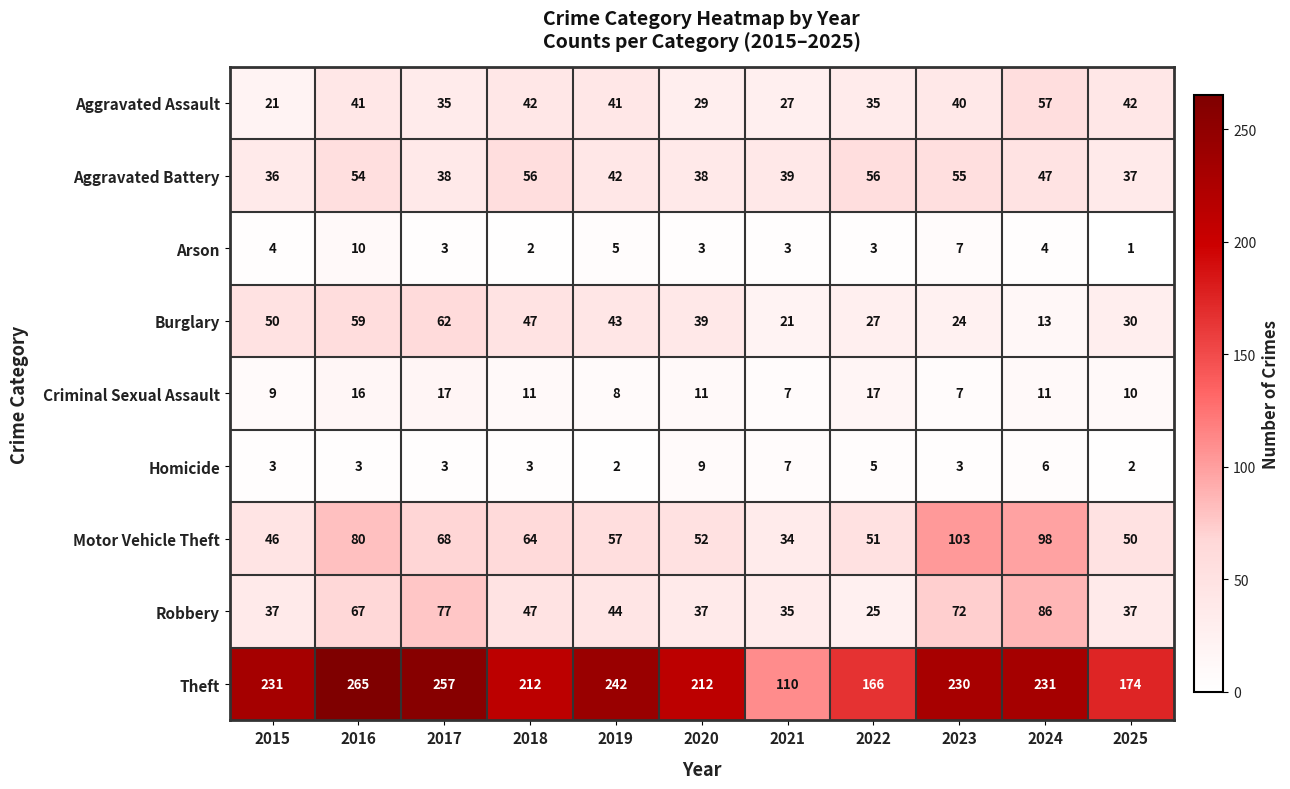

At which category is the sum across all series the highest?

2016